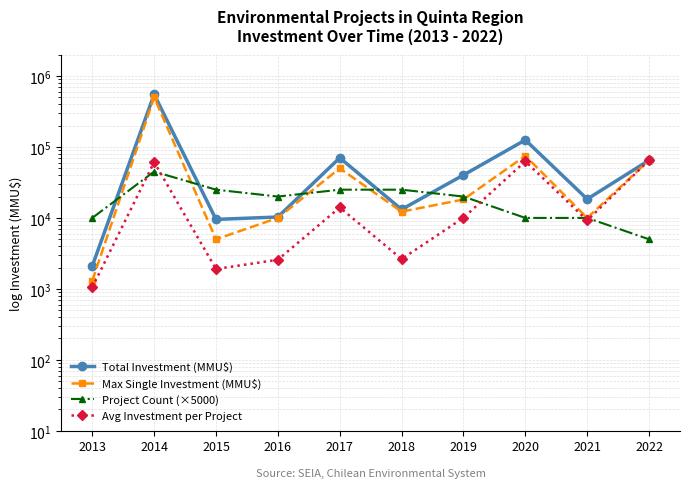

How many Project Count (×5000) values are between 10000 and 25000?

8